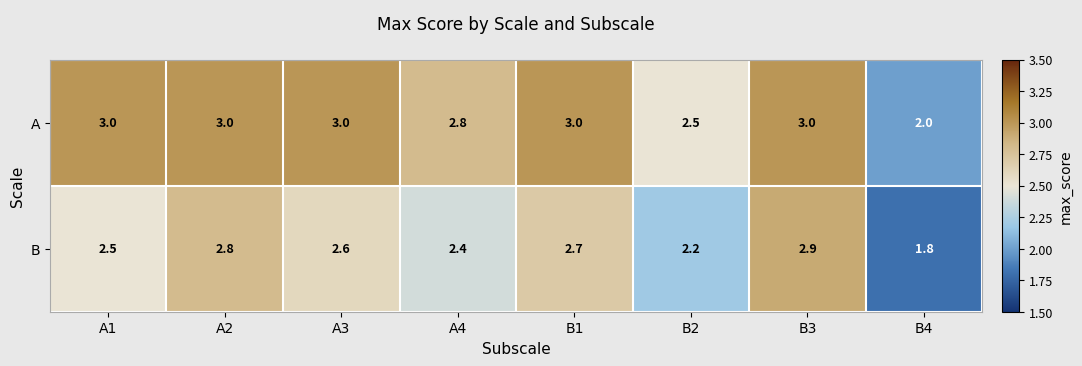

List the series in order of their overall mean, lowest first.

B, A